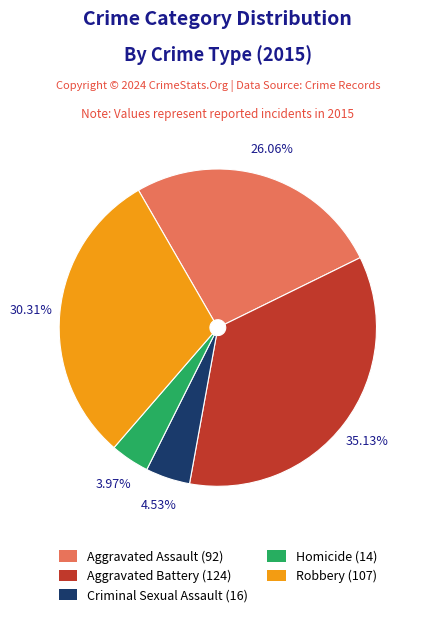

True or false: Robbery accounts for 41% of the total.

False